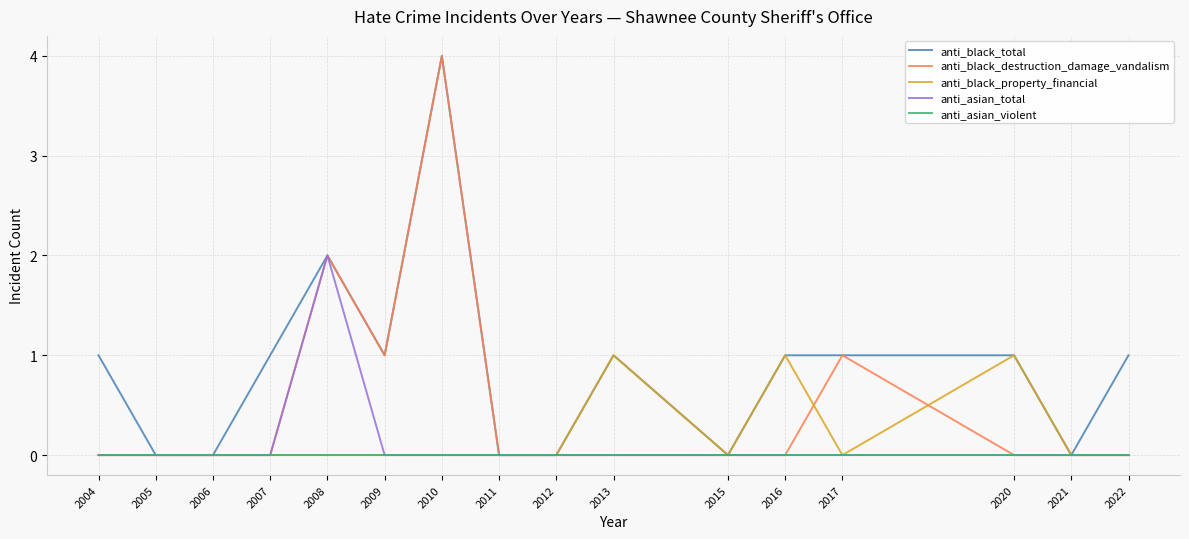

The value of anti_black_total at 2013 is 2. True or false?

False